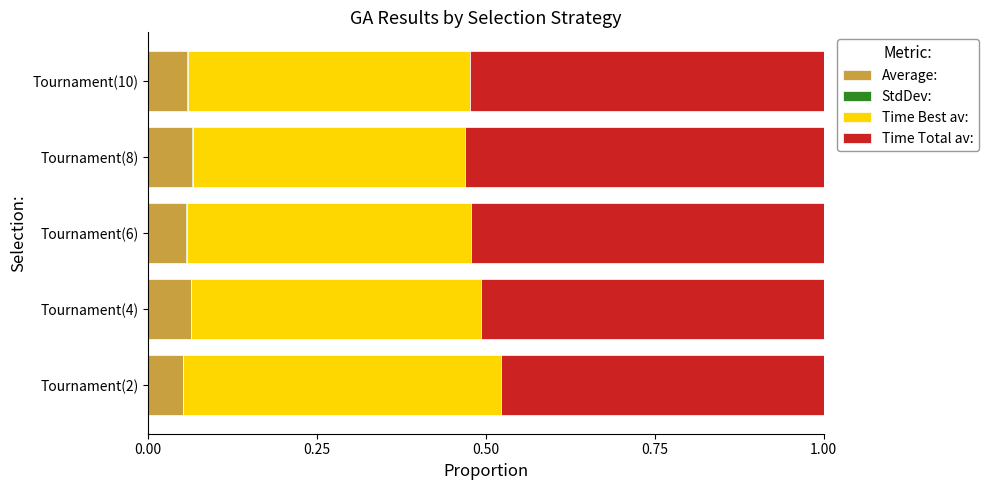

How many distinct data groups are displayed?

4